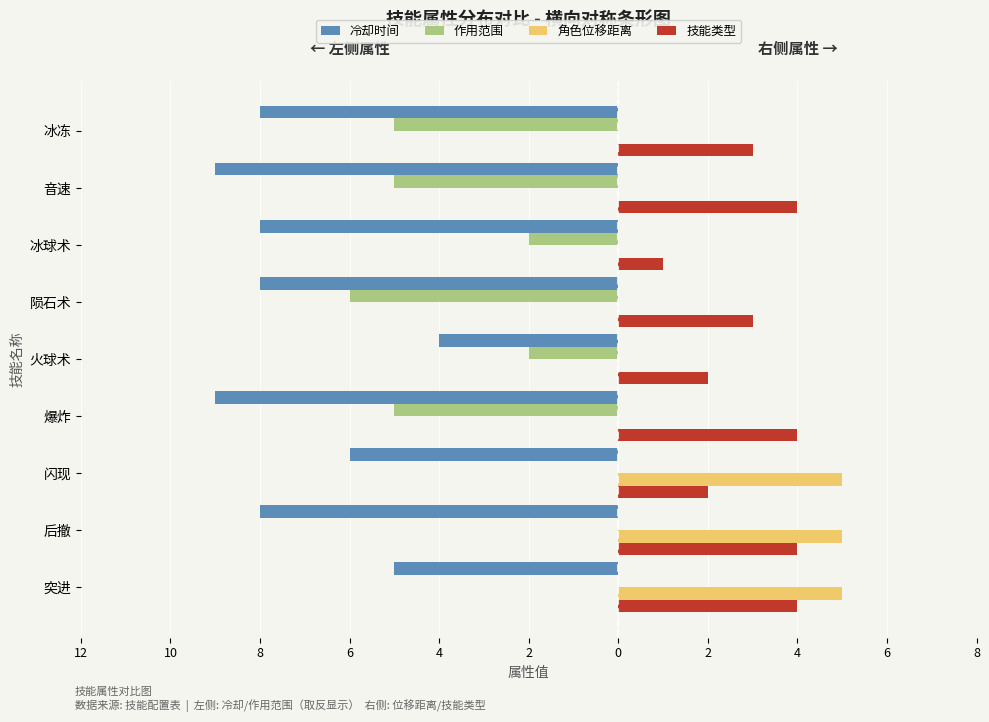

What are all the series names shown in the legend?

冷却时间, 作用范围, 角色位移距离, 技能类型